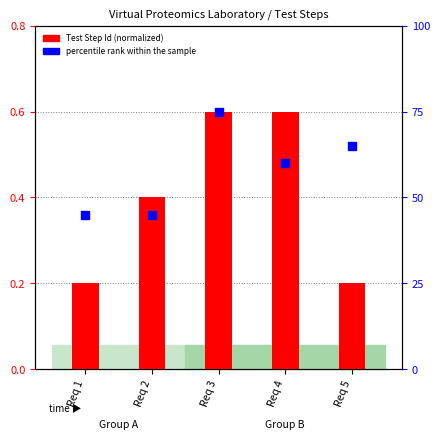

What is the total value across all series at Req 3?

75.6